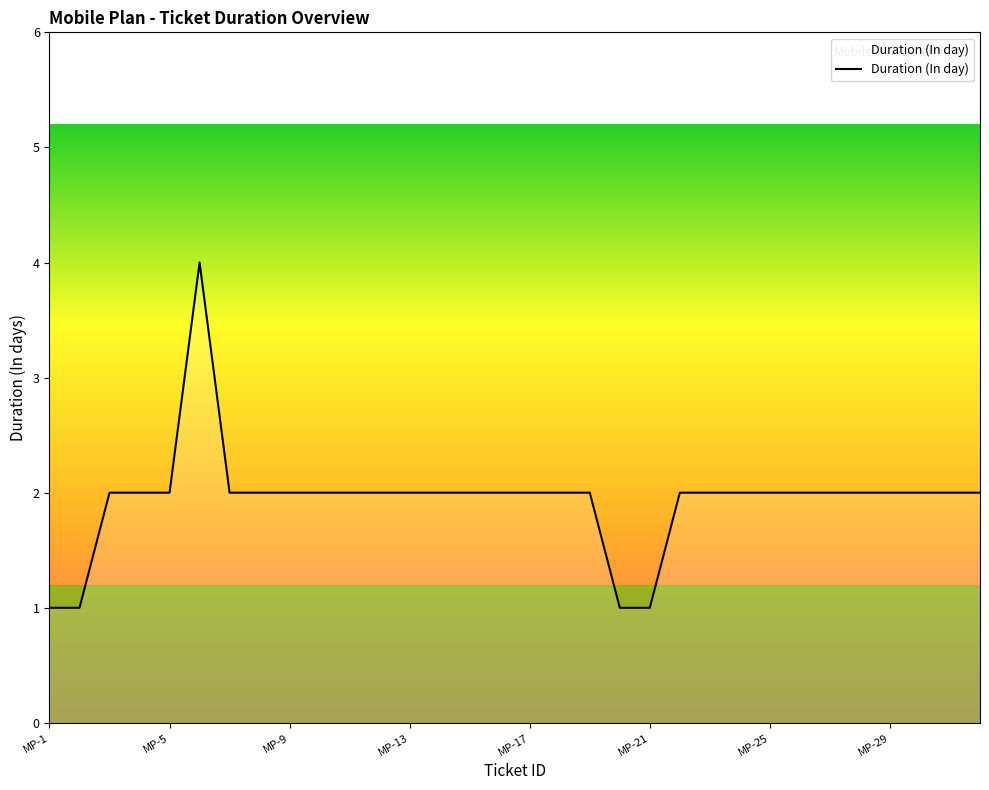

What is the difference between the maximum and minimum values?

3